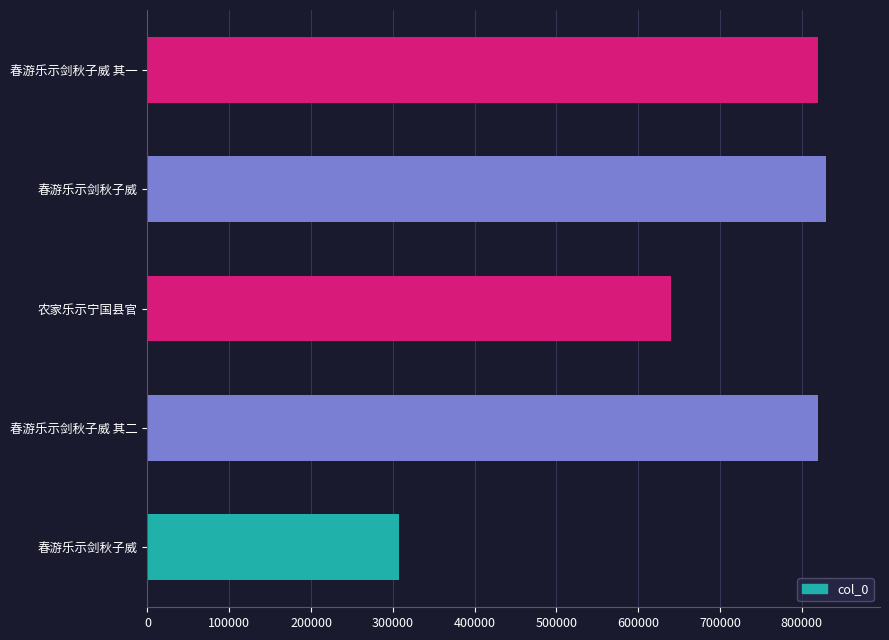

Count the number of categories in the chart.

5